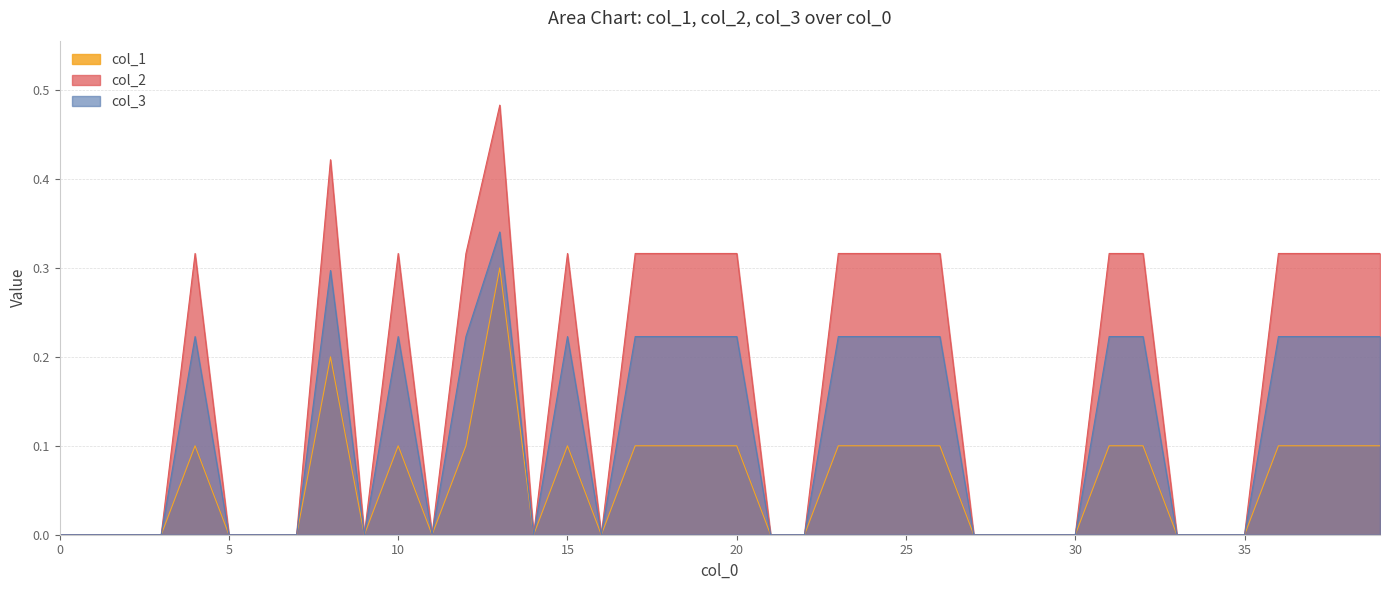

Which series has the largest range (max minus min)?

col_2